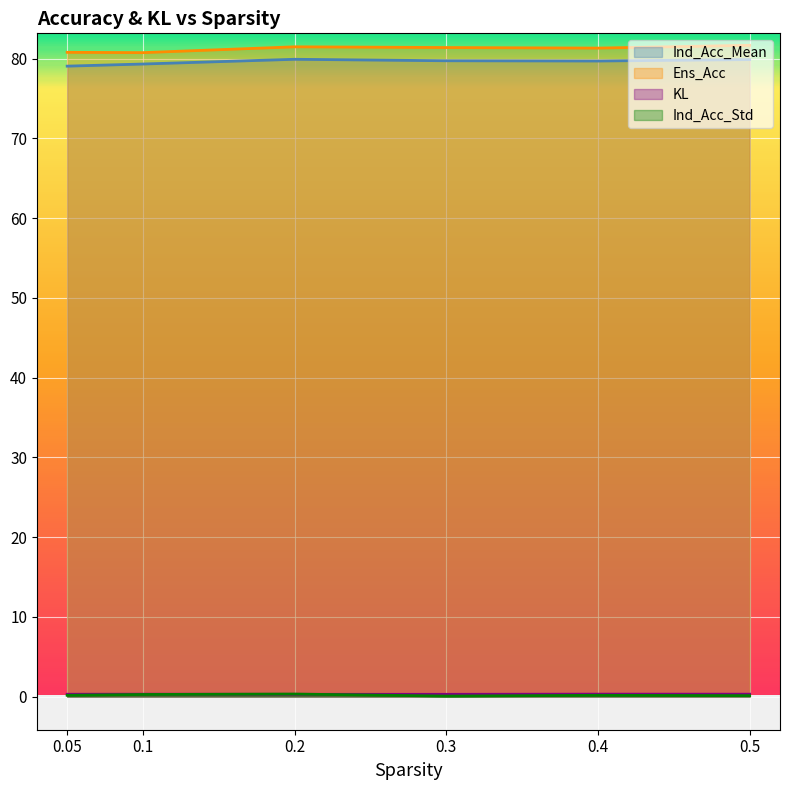

True or false: Ind_Acc_Std has a value of 0.1 at 0.5.

False